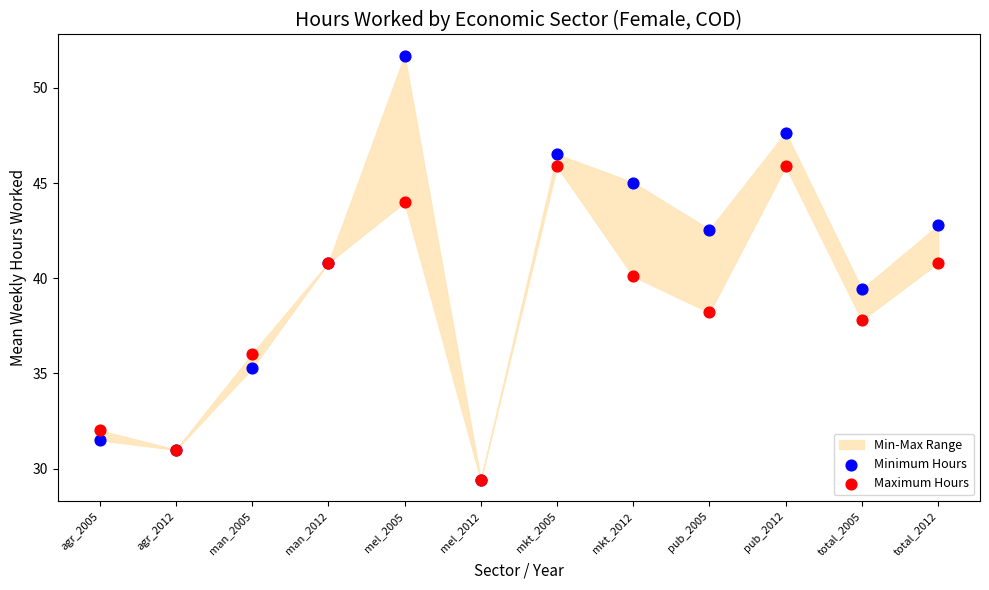

Which series contains the highest Y value?

Minimum Hours